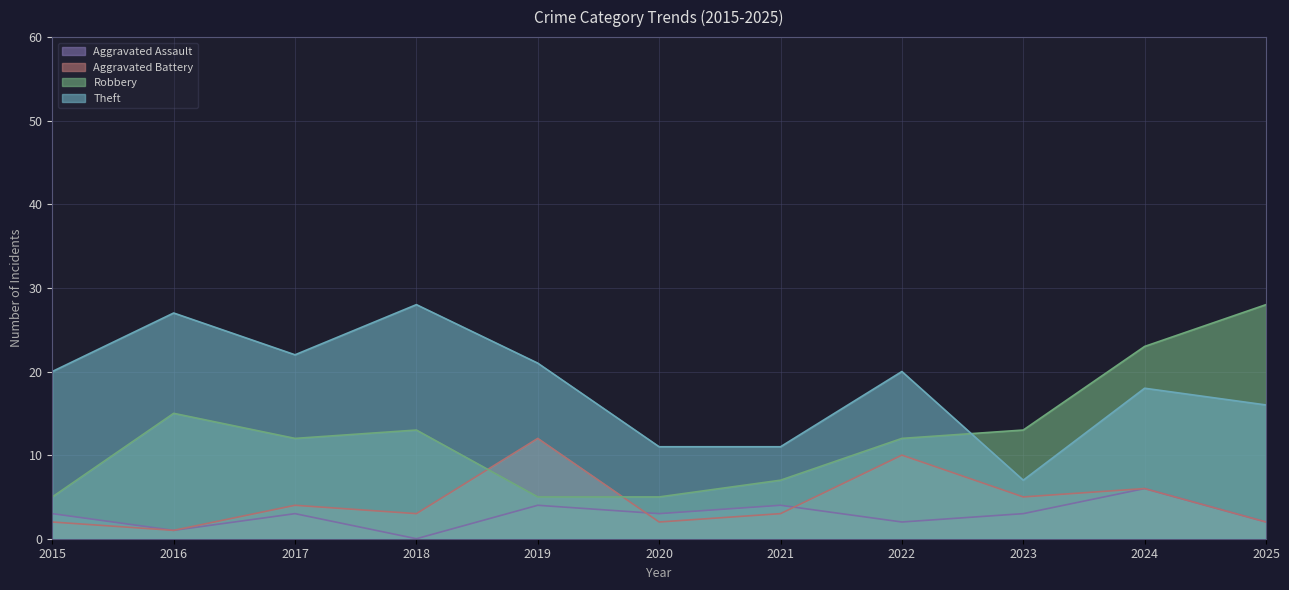

What is the total value across all series at 2017?

41